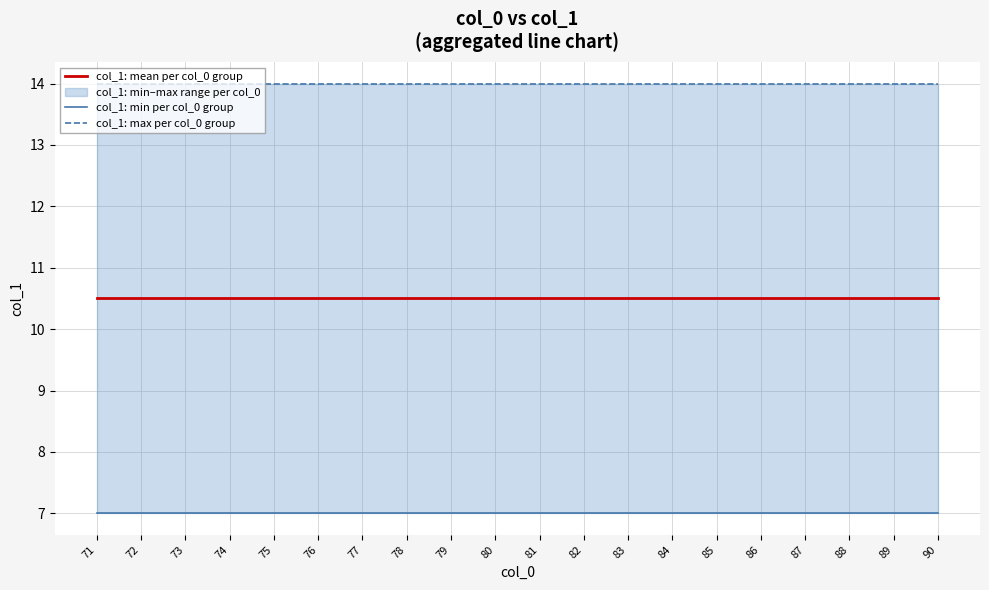

What is the minimum value shown in the chart?

7.0